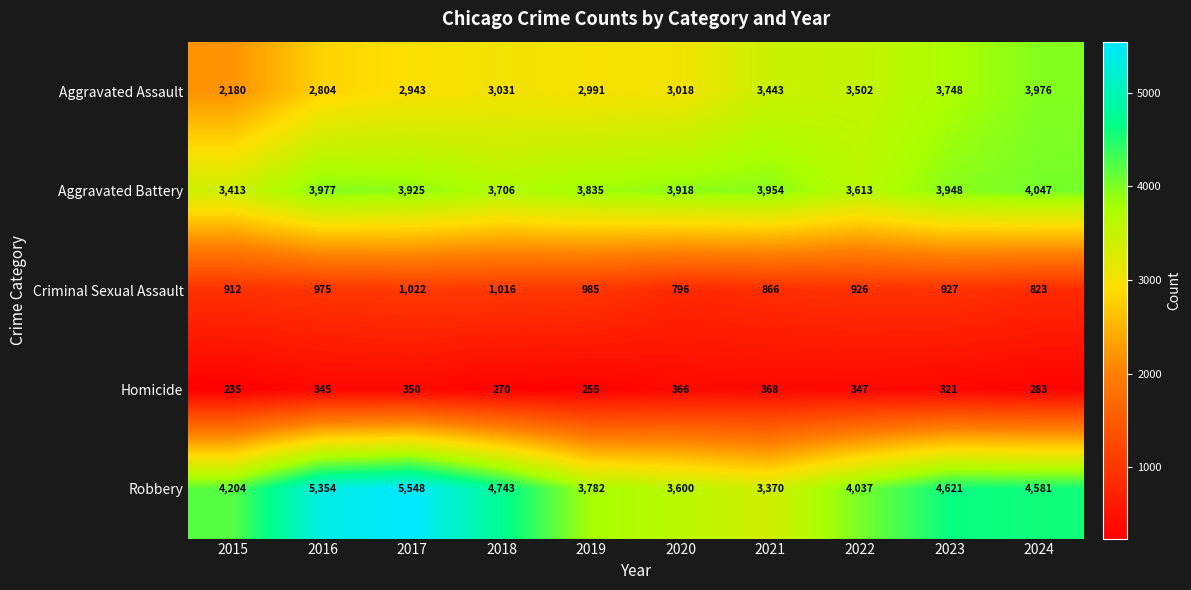

How many distinct data groups are displayed?

5